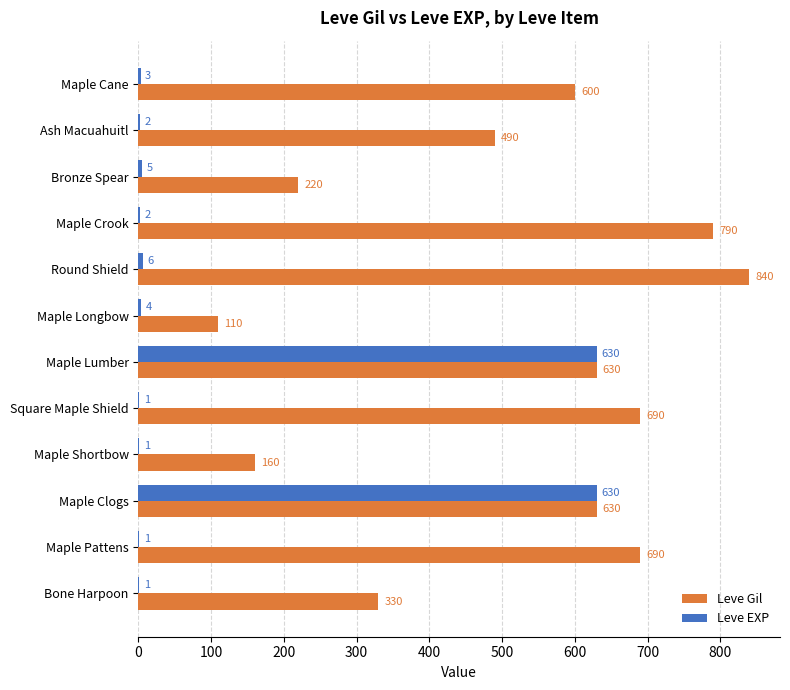

What is the sum of all Leve Gil values?

6180